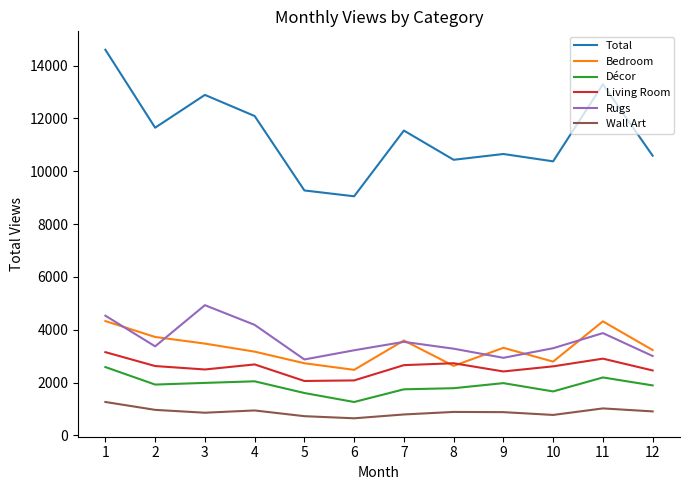

True or false: Total has a value of 10589 at 12.

True